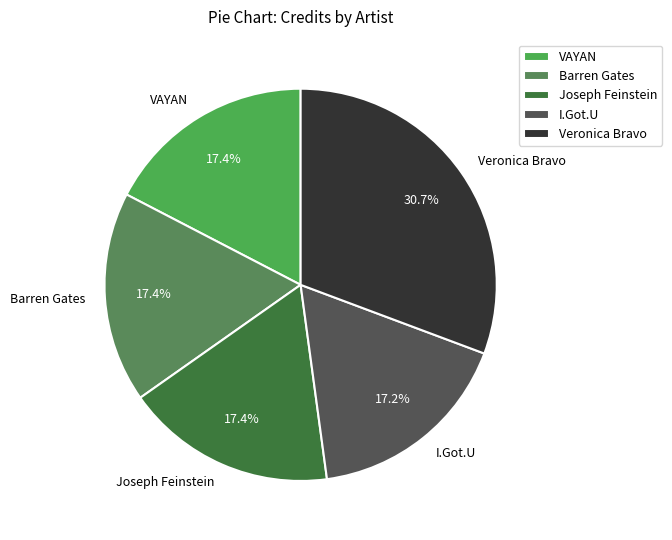

What is the ratio of the value at I.Got.U to the value at VAYAN?

1.0